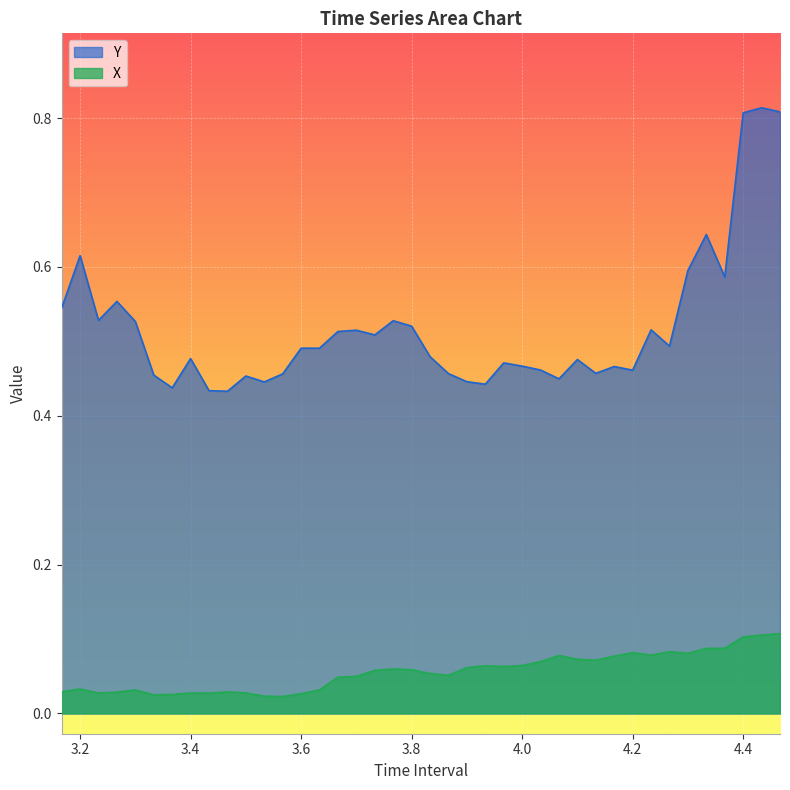

True or false: X and Y cross at least once.

False